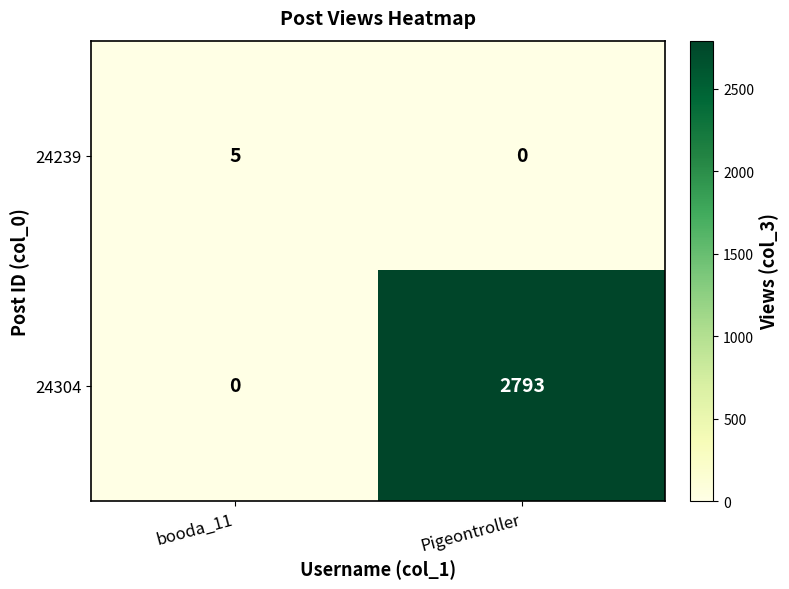

At which label does 24304 reach its minimum?

booda_11